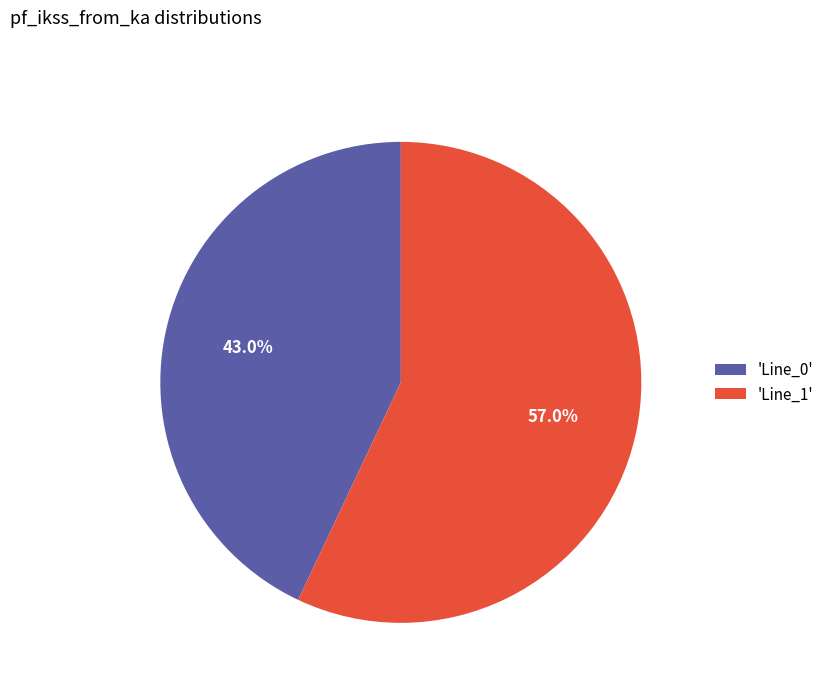

What is the majority slice?

'Line_1'